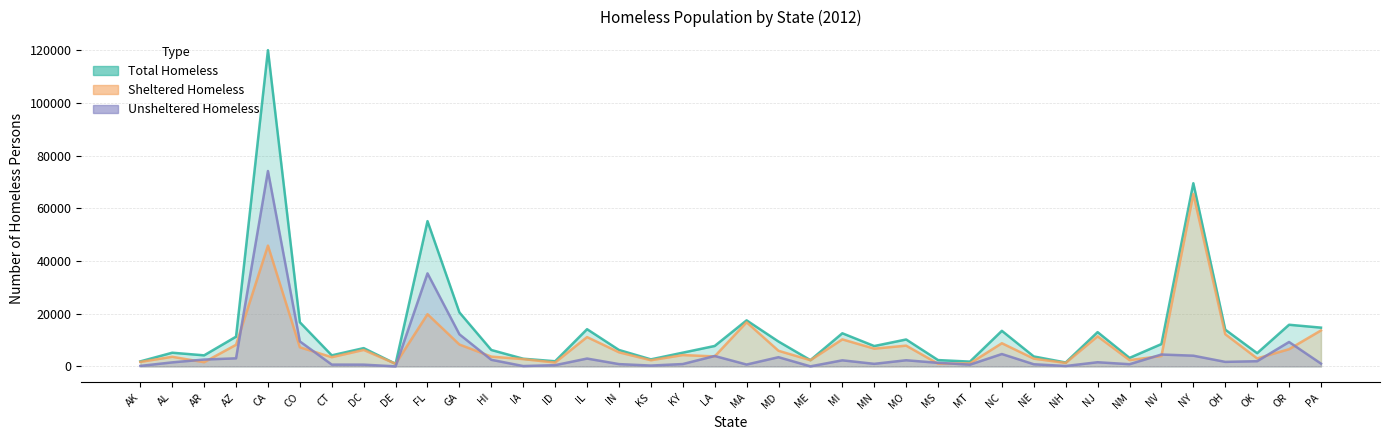

What is the difference between the highest and lowest values at ME?

2360